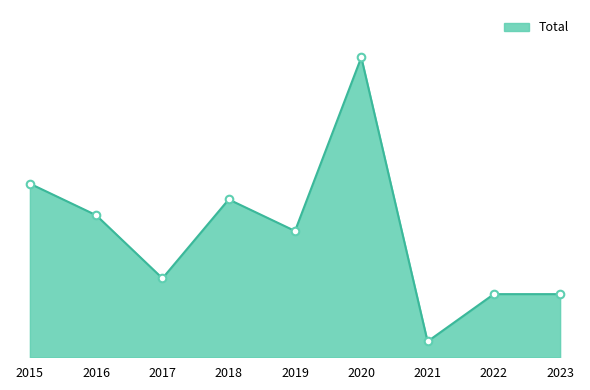

Between 2021 and 2017, which is larger?

2017